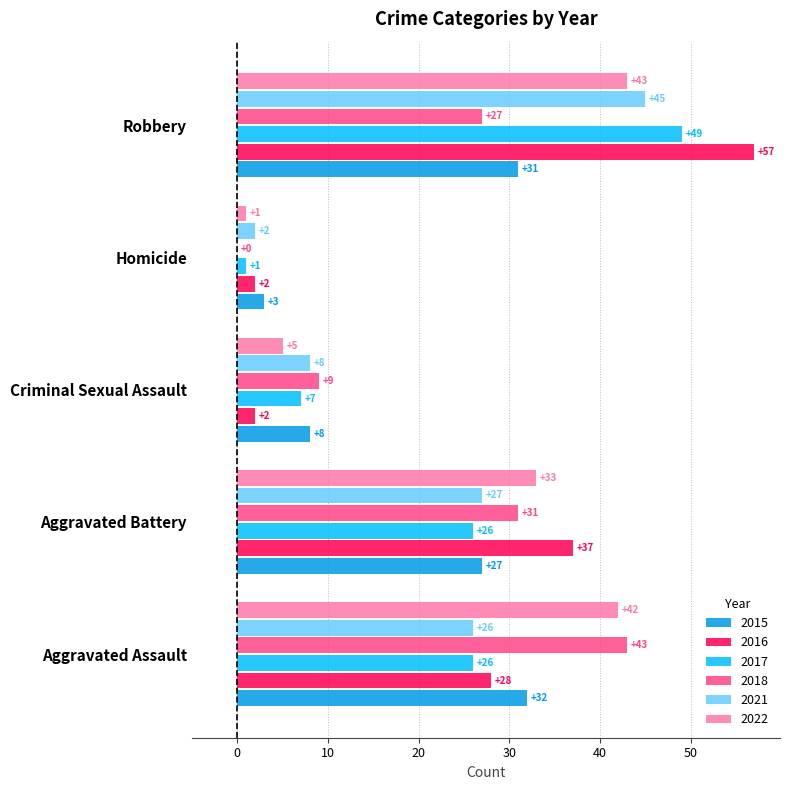

At which category is the sum across all series the highest?

Robbery